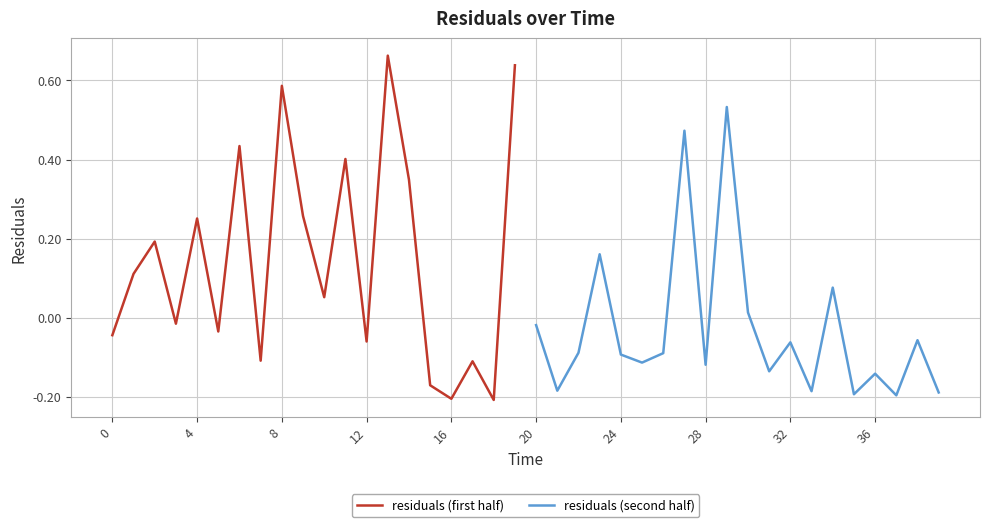

List the series in order of their peak value, highest first.

residuals (first half), residuals (second half)